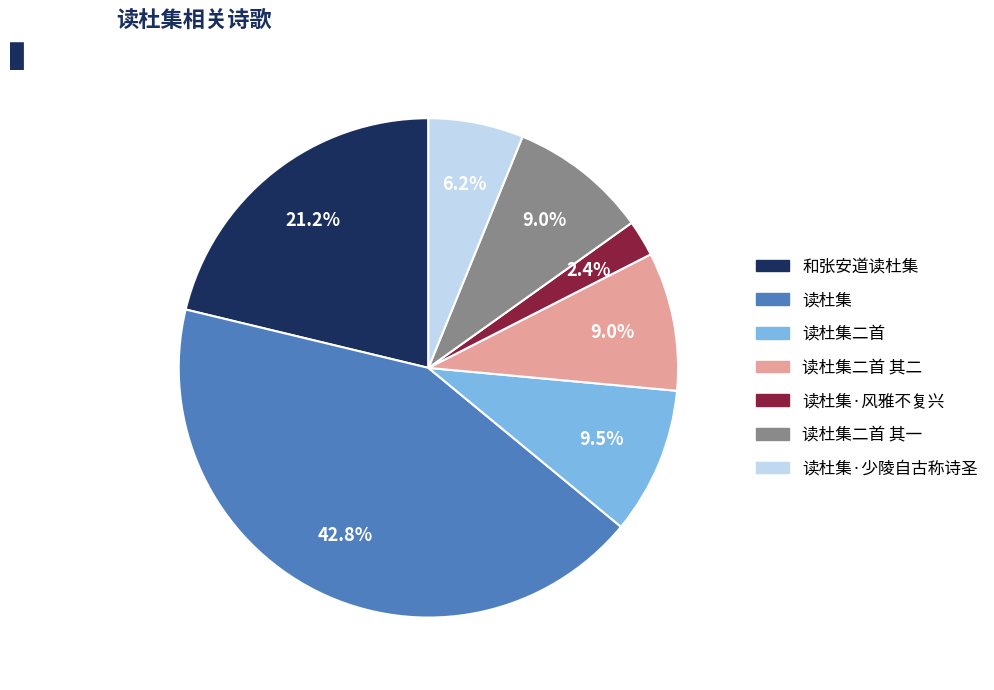

Does any single category account for the majority?

No